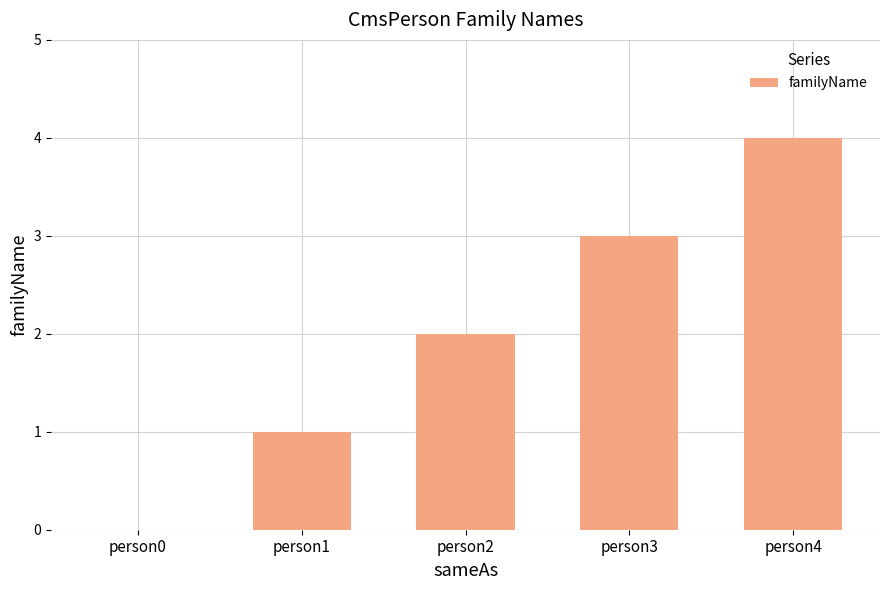

What is the ratio of the value at person3 to the value at person2?

1.5